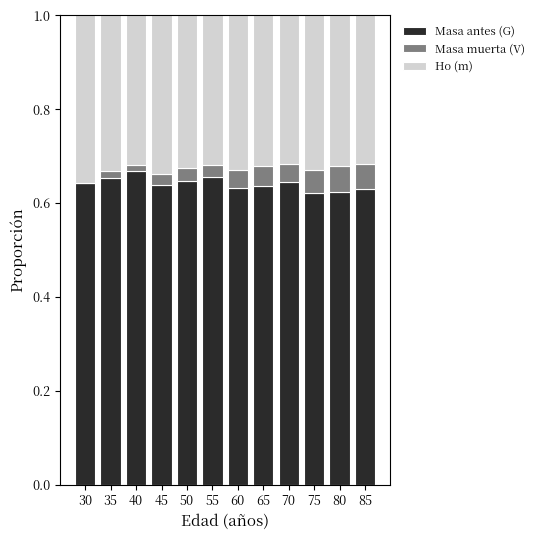

True or false: Masa antes (G) has a value of 1.0 at 50.

False